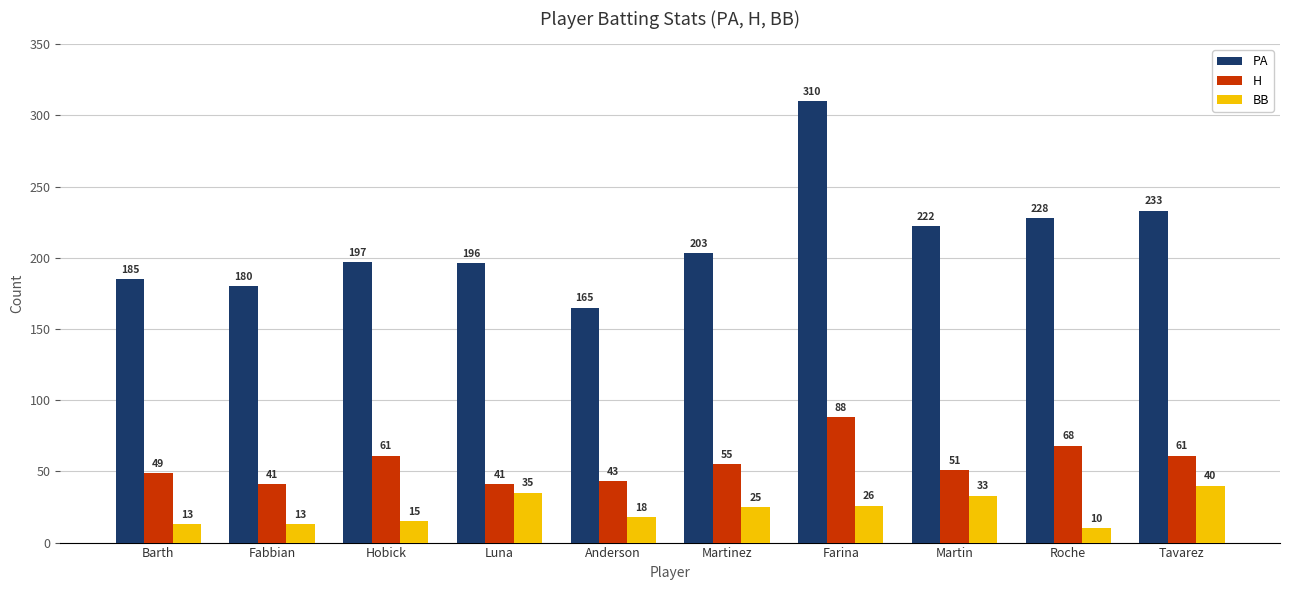

List the series in order of their overall mean, lowest first.

BB, H, PA